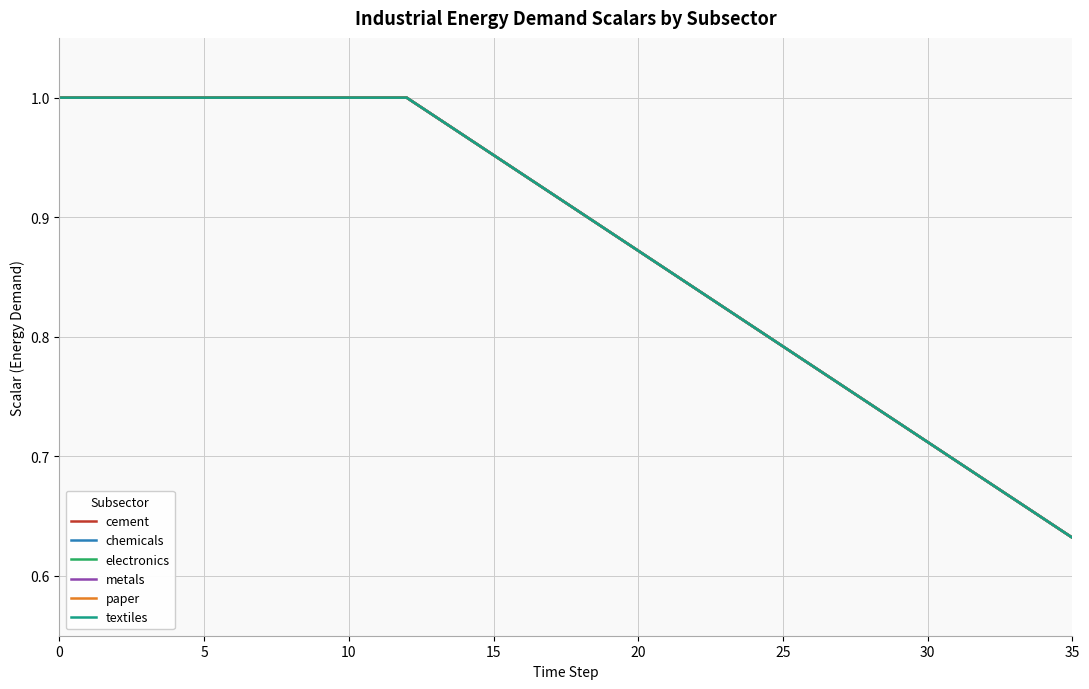

Reading left to right, what are all the values shown in this chart?

cement: 1.0	1.0	1.0	1.0	1.0	1.0	1.0	1.0	1.0	1.0	1.0	1.0	1.0	1.0	1.0	1.0	0.9	0.9	0.9	0.9	0.9	0.9	0.8	0.8	0.8	0.8	0.8	0.8	0.7	0.7	0.7	0.7	0.7	0.7	0.6	0.6
chemicals: 1.0	1.0	1.0	1.0	1.0	1.0	1.0	1.0	1.0	1.0	1.0	1.0	1.0	1.0	1.0	1.0	0.9	0.9	0.9	0.9	0.9	0.9	0.8	0.8	0.8	0.8	0.8	0.8	0.7	0.7	0.7	0.7	0.7	0.7	0.6	0.6
electronics: 1.0	1.0	1.0	1.0	1.0	1.0	1.0	1.0	1.0	1.0	1.0	1.0	1.0	1.0	1.0	1.0	0.9	0.9	0.9	0.9	0.9	0.9	0.8	0.8	0.8	0.8	0.8	0.8	0.7	0.7	0.7	0.7	0.7	0.7	0.6	0.6
metals: 1.0	1.0	1.0	1.0	1.0	1.0	1.0	1.0	1.0	1.0	1.0	1.0	1.0	1.0	1.0	1.0	0.9	0.9	0.9	0.9	0.9	0.9	0.8	0.8	0.8	0.8	0.8	0.8	0.7	0.7	0.7	0.7	0.7	0.7	0.6	0.6
paper: 1.0	1.0	1.0	1.0	1.0	1.0	1.0	1.0	1.0	1.0	1.0	1.0	1.0	1.0	1.0	1.0	0.9	0.9	0.9	0.9	0.9	0.9	0.8	0.8	0.8	0.8	0.8	0.8	0.7	0.7	0.7	0.7	0.7	0.7	0.6	0.6
textiles: 1.0	1.0	1.0	1.0	1.0	1.0	1.0	1.0	1.0	1.0	1.0	1.0	1.0	1.0	1.0	1.0	0.9	0.9	0.9	0.9	0.9	0.9	0.8	0.8	0.8	0.8	0.8	0.8	0.7	0.7	0.7	0.7	0.7	0.7	0.6	0.6